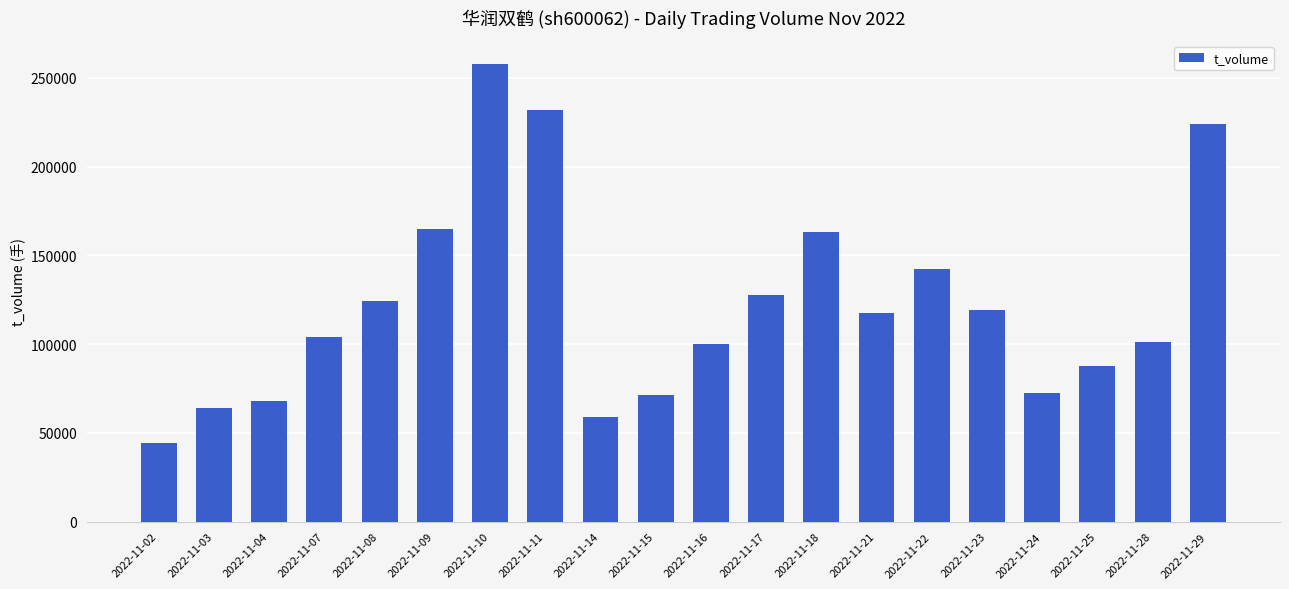

What is the value of the 13th bar from the left?

163433